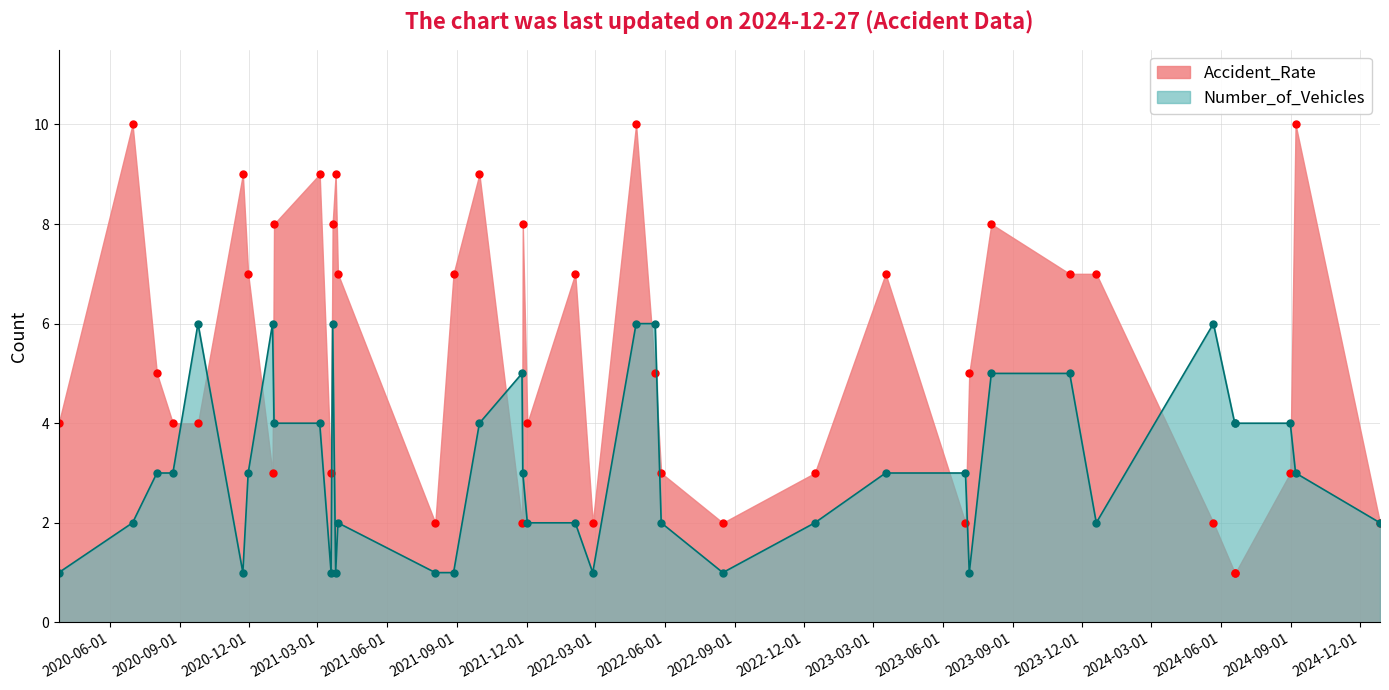

Where does the Accident_Rate series first go above 5?

2020-07-01